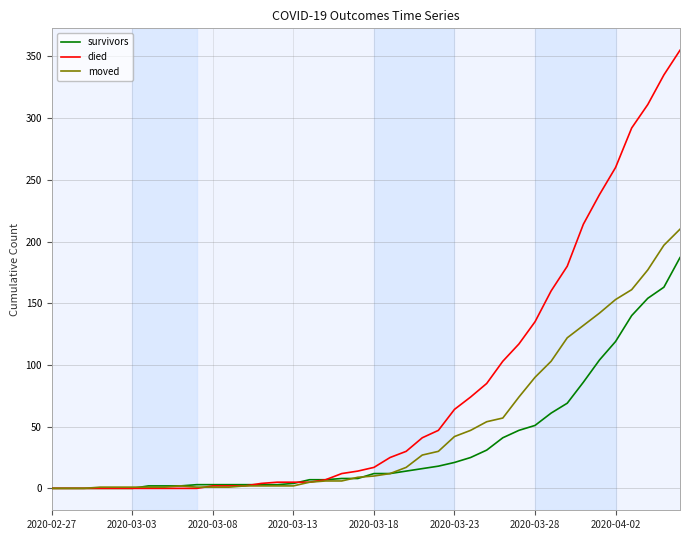

What is the greatest value displayed?

355